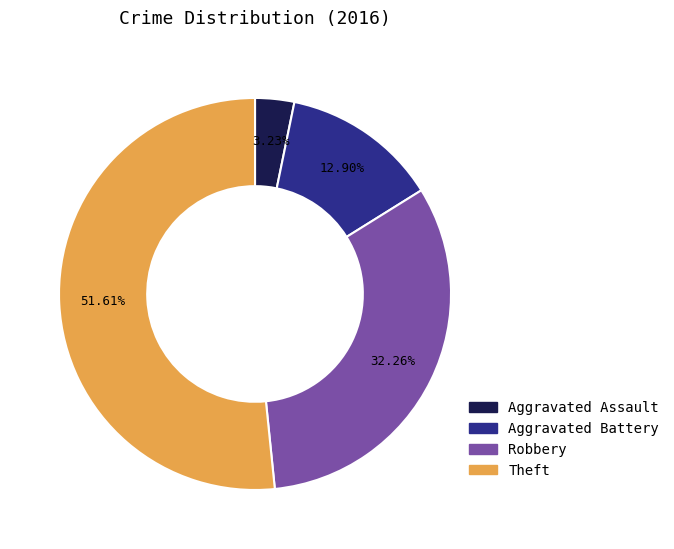

What is the ratio of the value at Aggravated Battery to the value at Robbery?

0.4